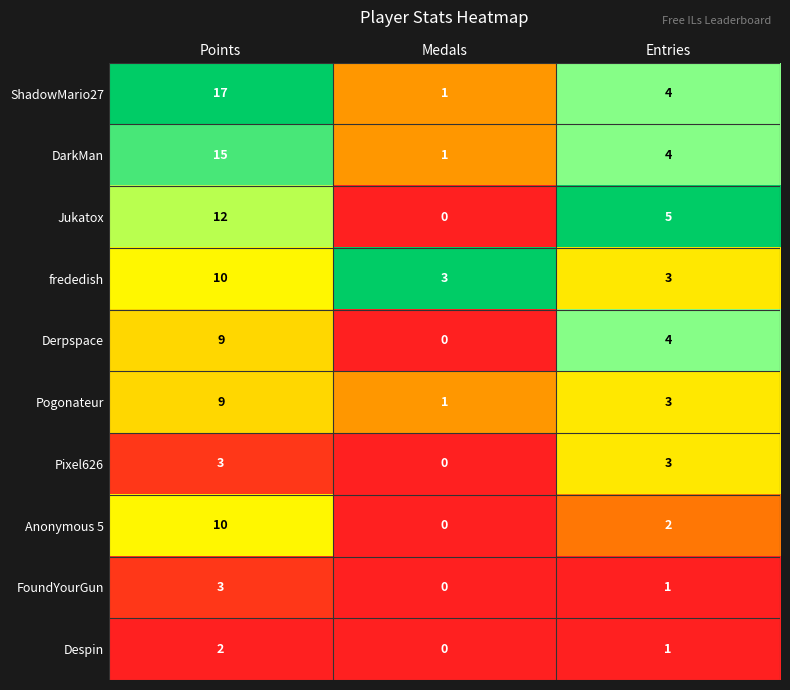

What is the spread (max minus min) of values at Medals?

3